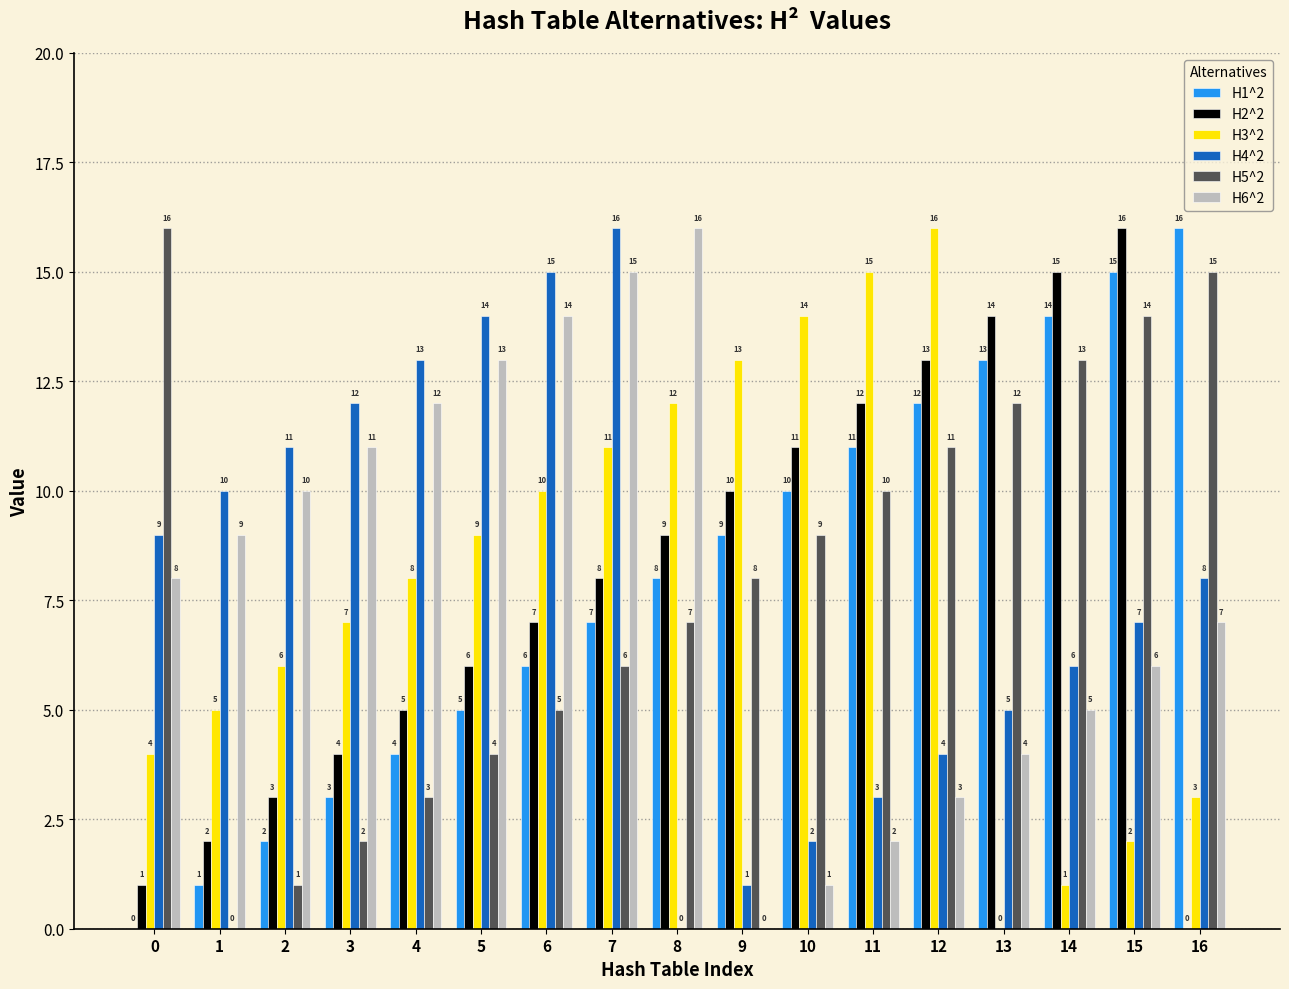

At which label is H2^2 closest to 8?

7